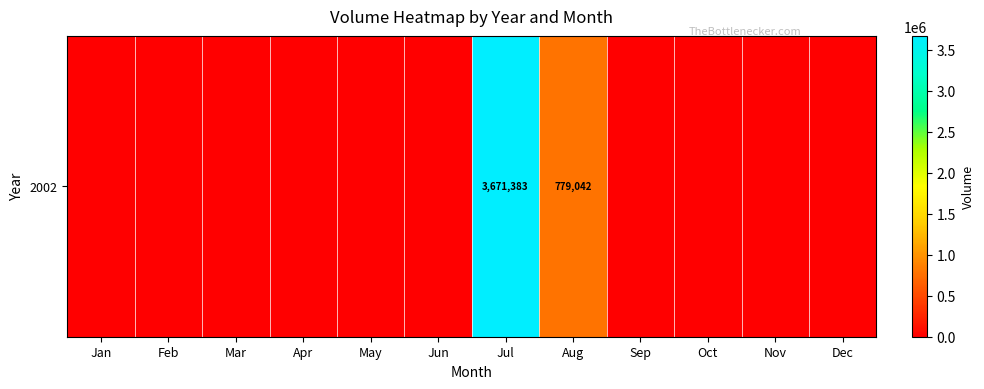

Where is the data nearest to the value 1835691?

Aug